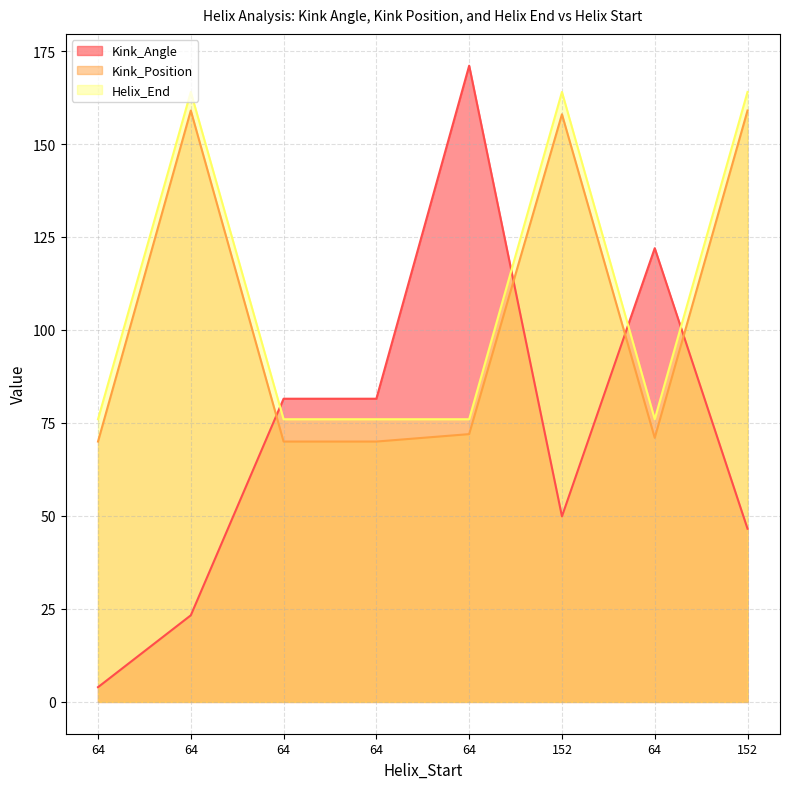

Which series has the largest total across all categories?

Helix_End